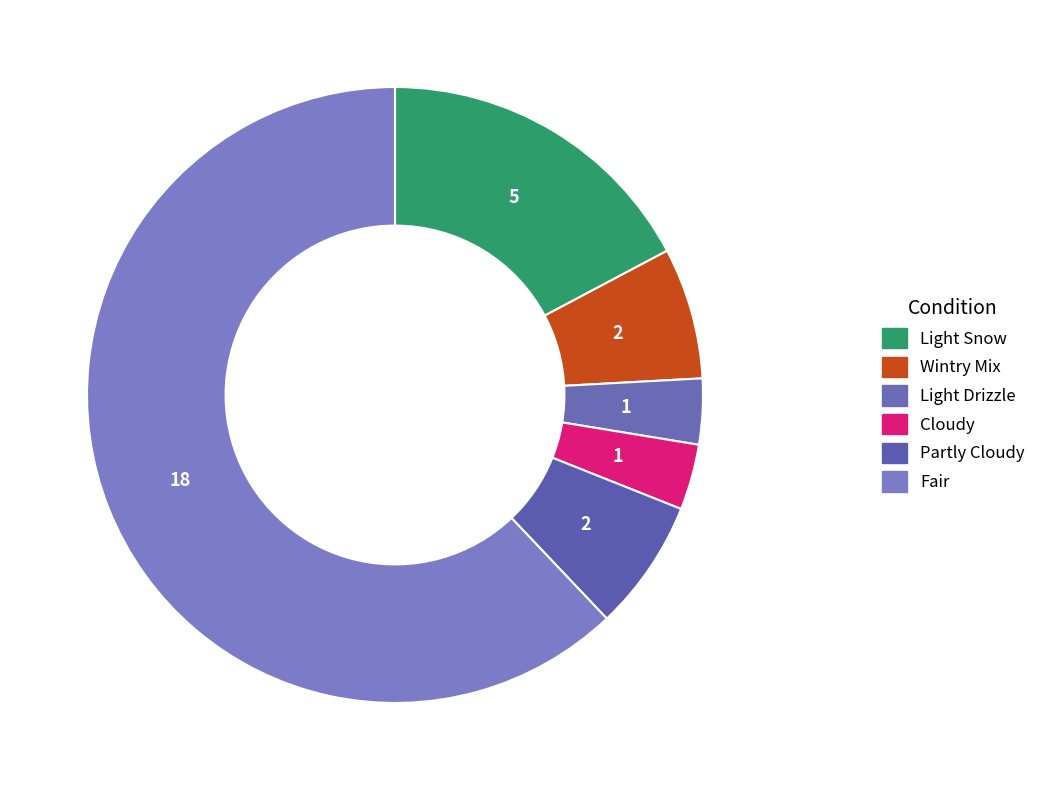

What is the majority slice?

Fair